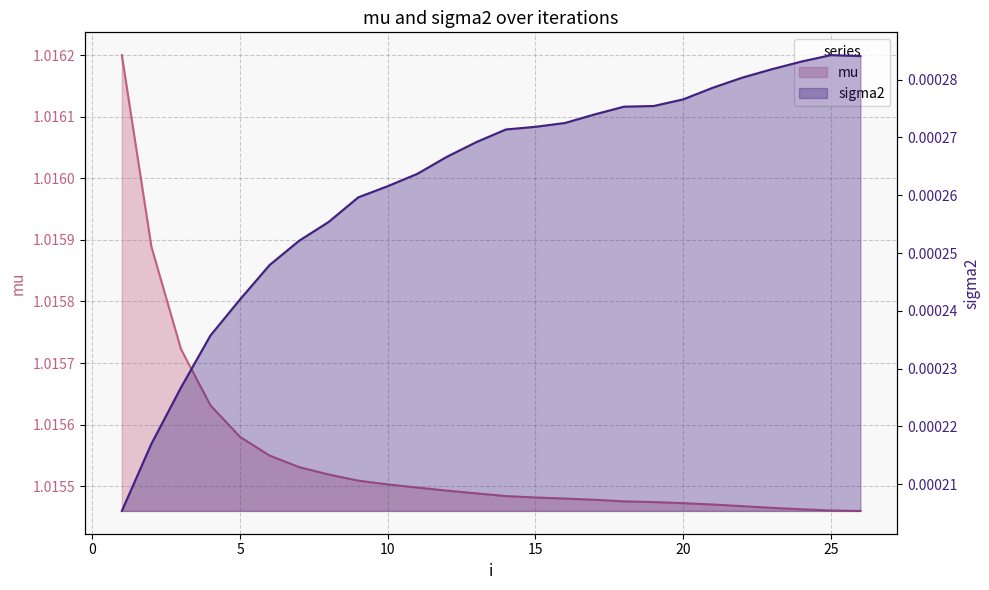

What is the total value across all series at 26?

1.0